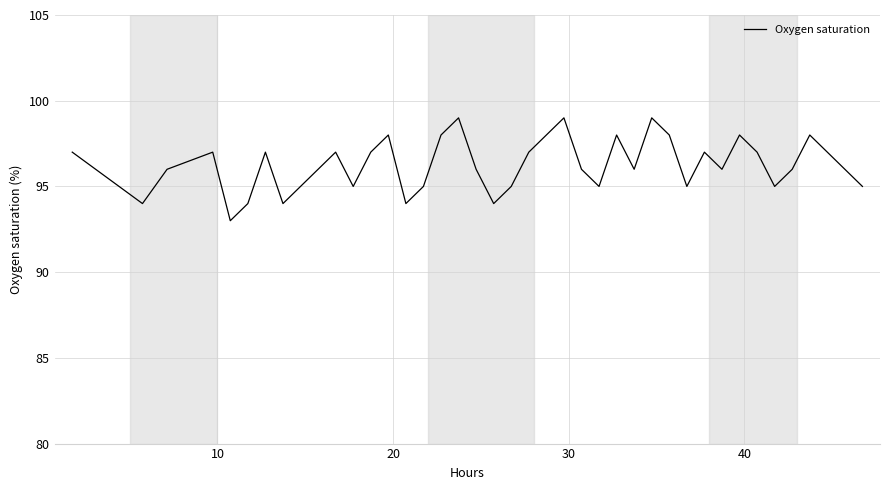

True or false: the data has more than 2 interior local peaks.

True